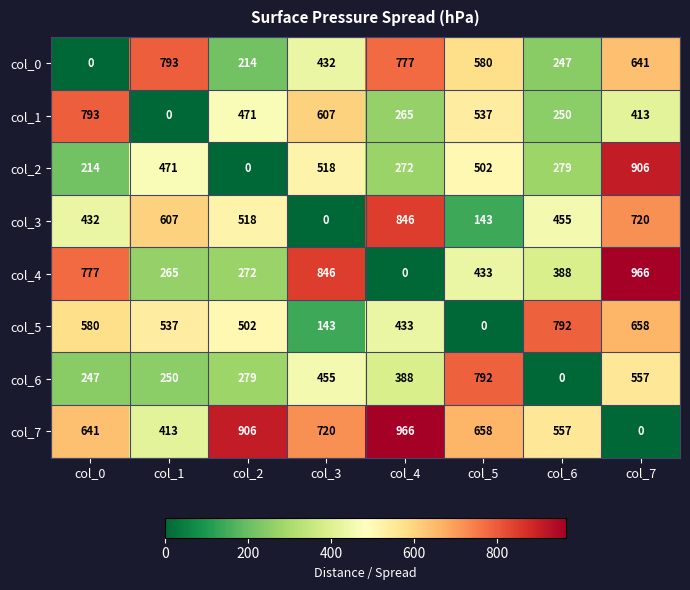

What is the maximum value shown in the chart?

966